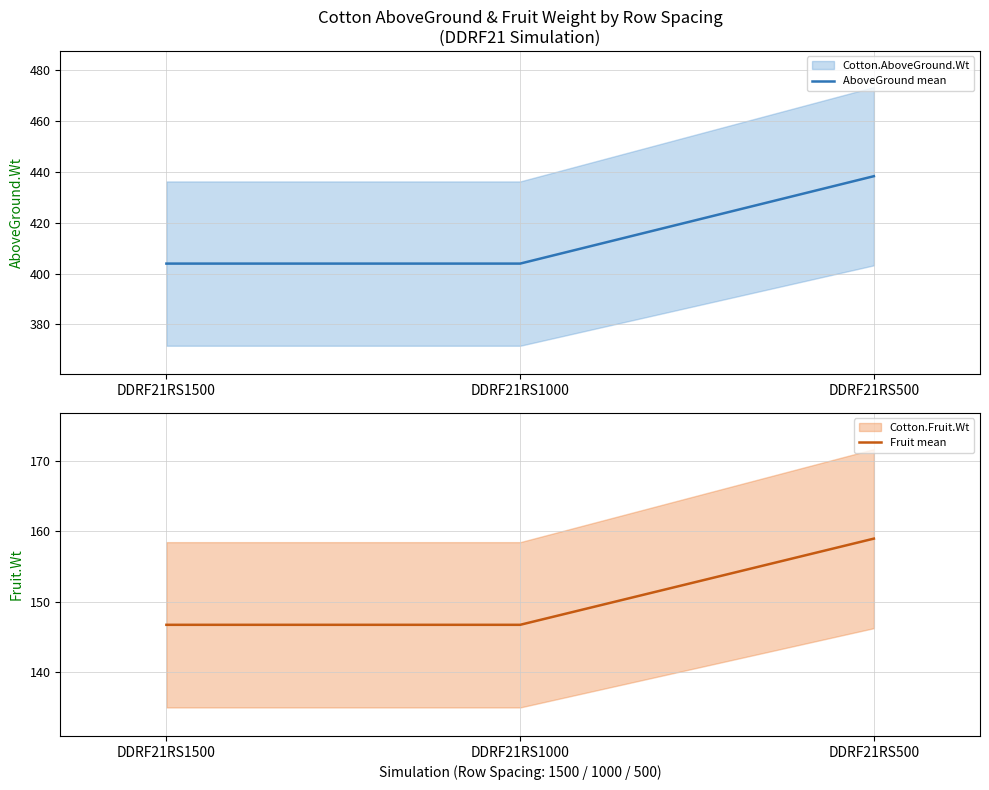

At which category does the chart reach its minimum across all series?

DDRF21RS1500